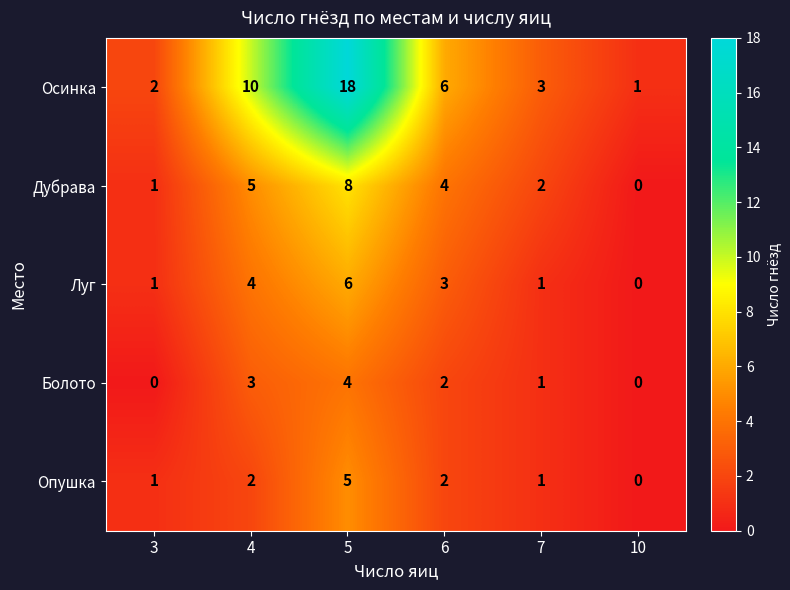

What is the sum of all Опушка values?

11